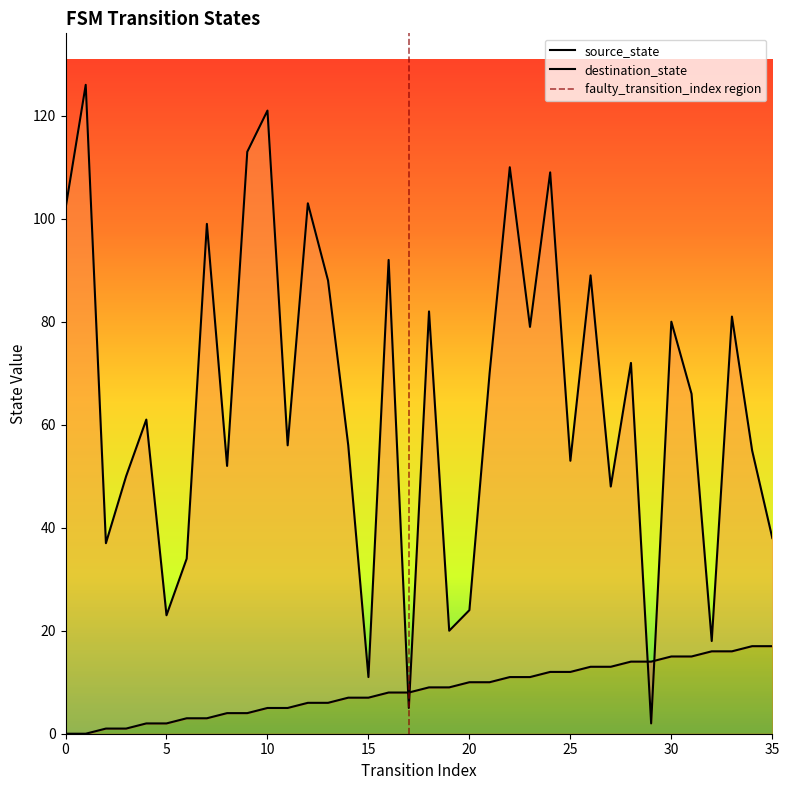

What is the value of the destination_state point at the 7th from the left?

34